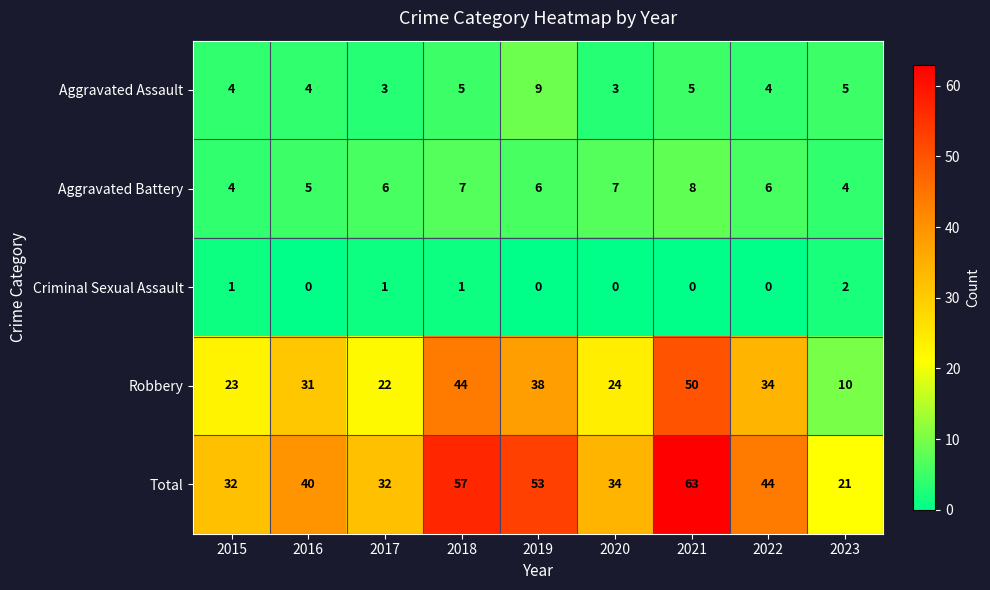

What is the average value of the Total series?

42